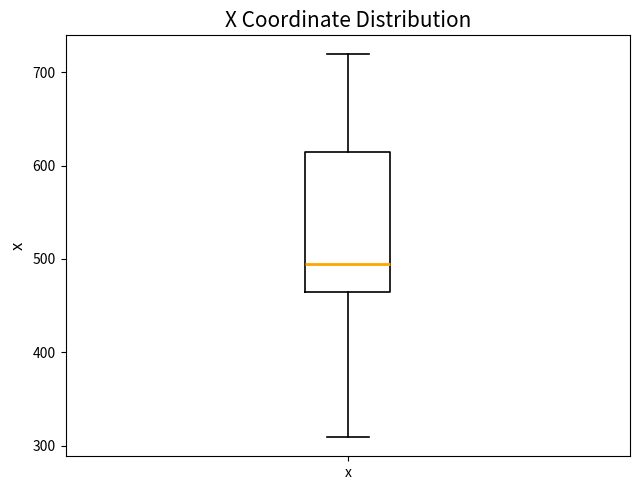

Where does the upper whisker of the box for x end on the y-axis? The values are not printed on the chart, so give them approximately, as read against the axis.

720